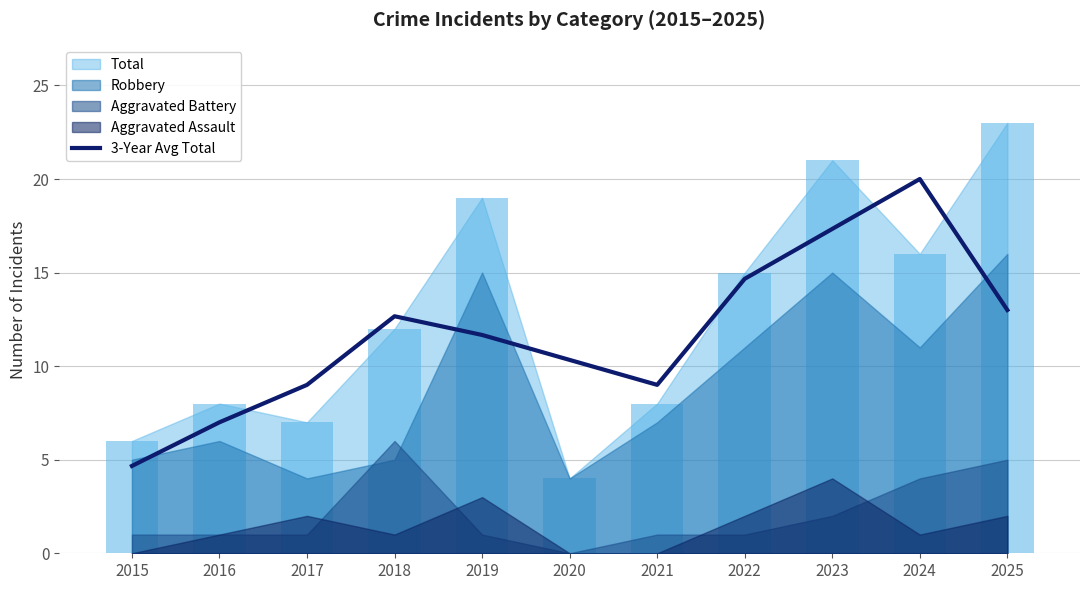

Which has a higher value, 2018 or 2022?

2022